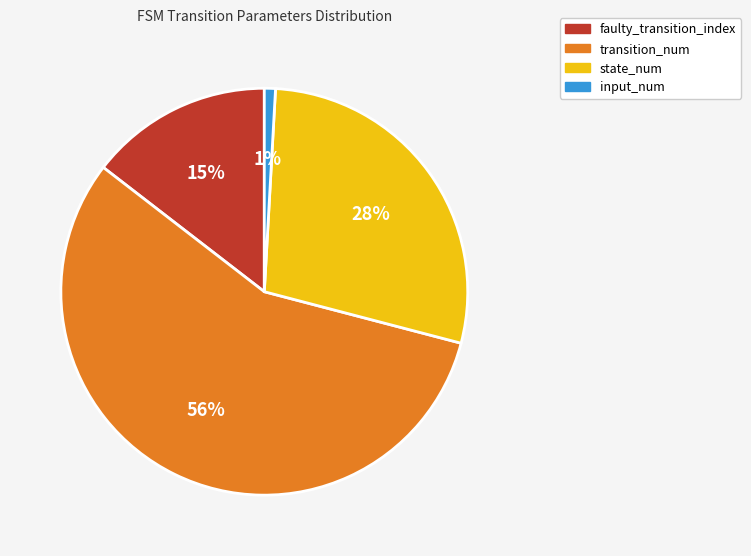

Is there a majority slice in this chart?

Yes